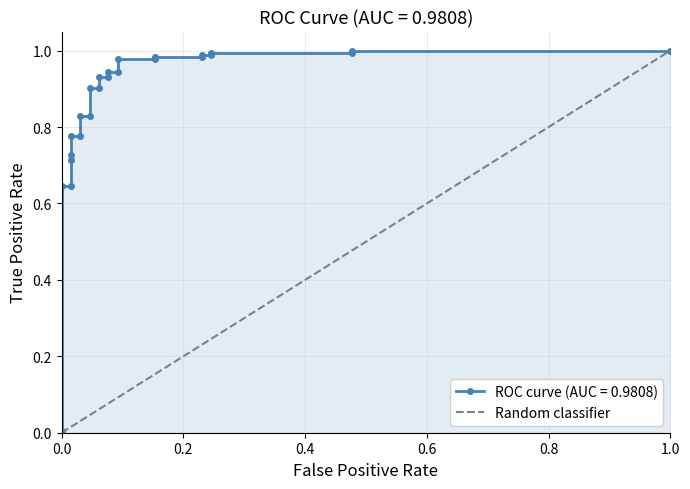

Does the chart have visible grid lines?

Yes